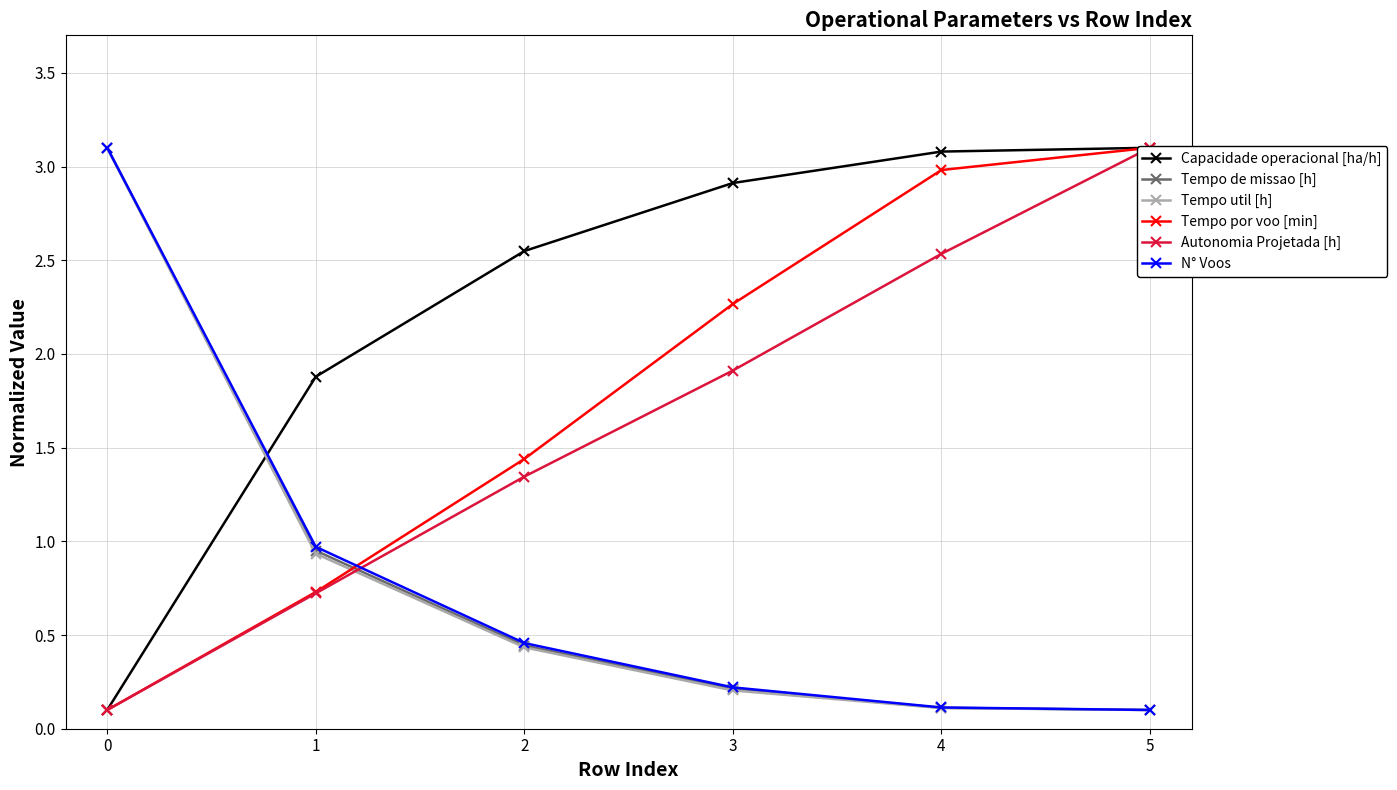

Is this an area chart (filled region under the line)?

No